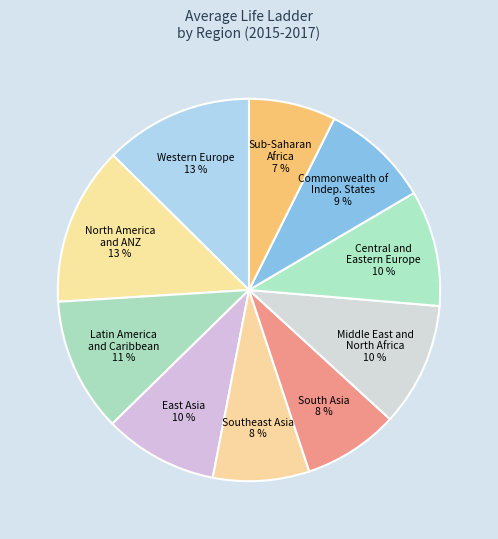

True or false: Latin America and Caribbean accounts for 1% of the total.

False